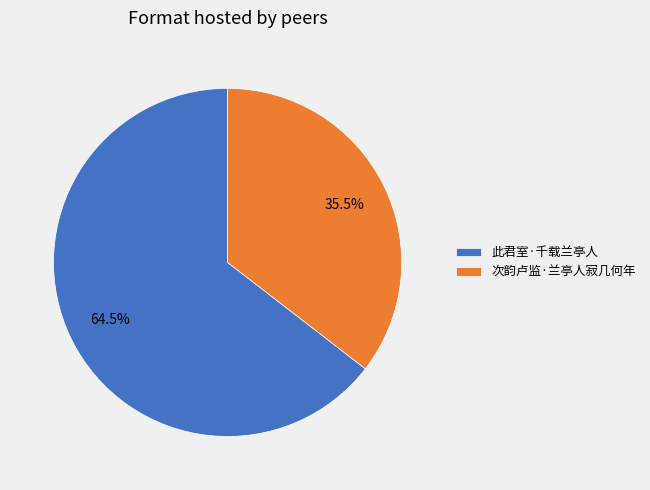

To the nearest percent, what is the difference between the largest and smallest slice percentages?

29%